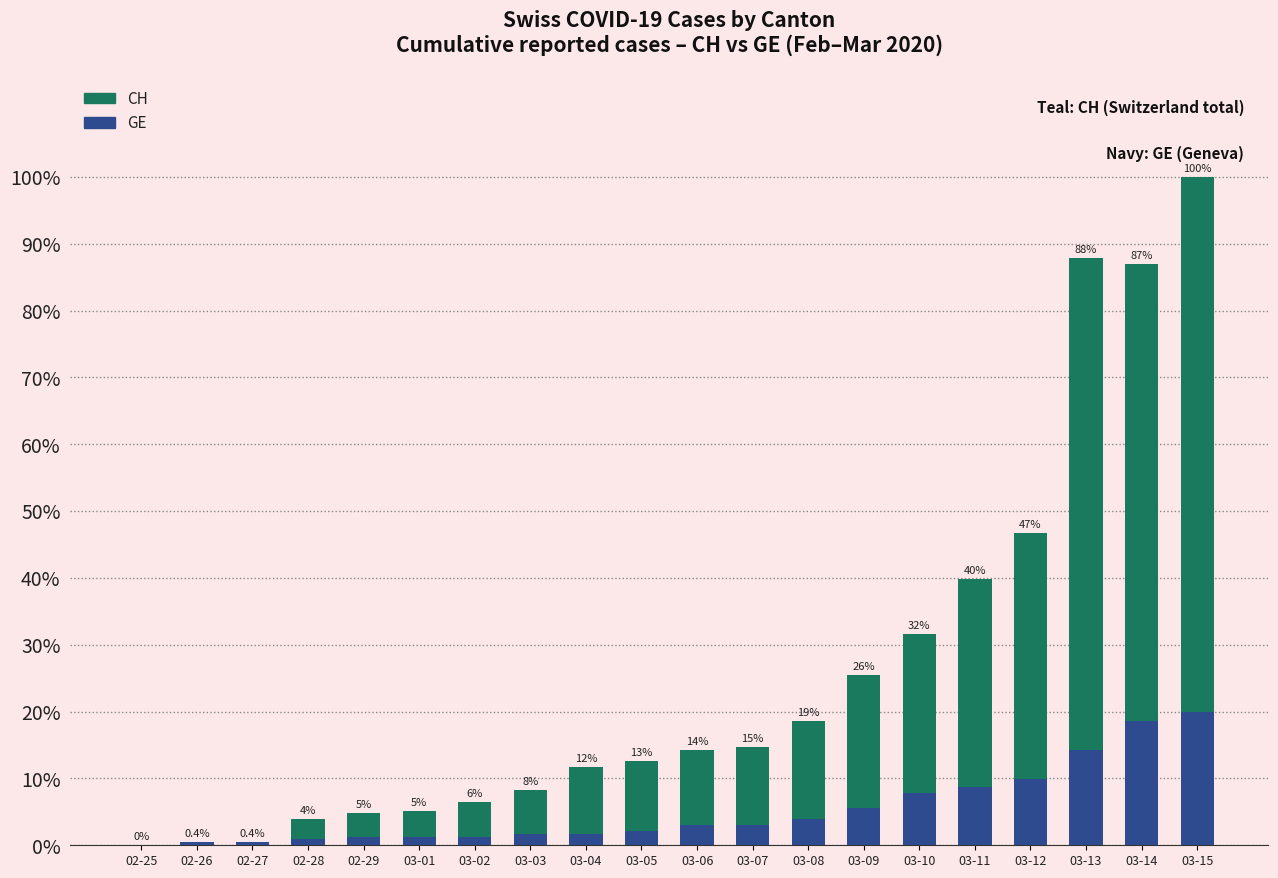

How many bars are there in total?

40